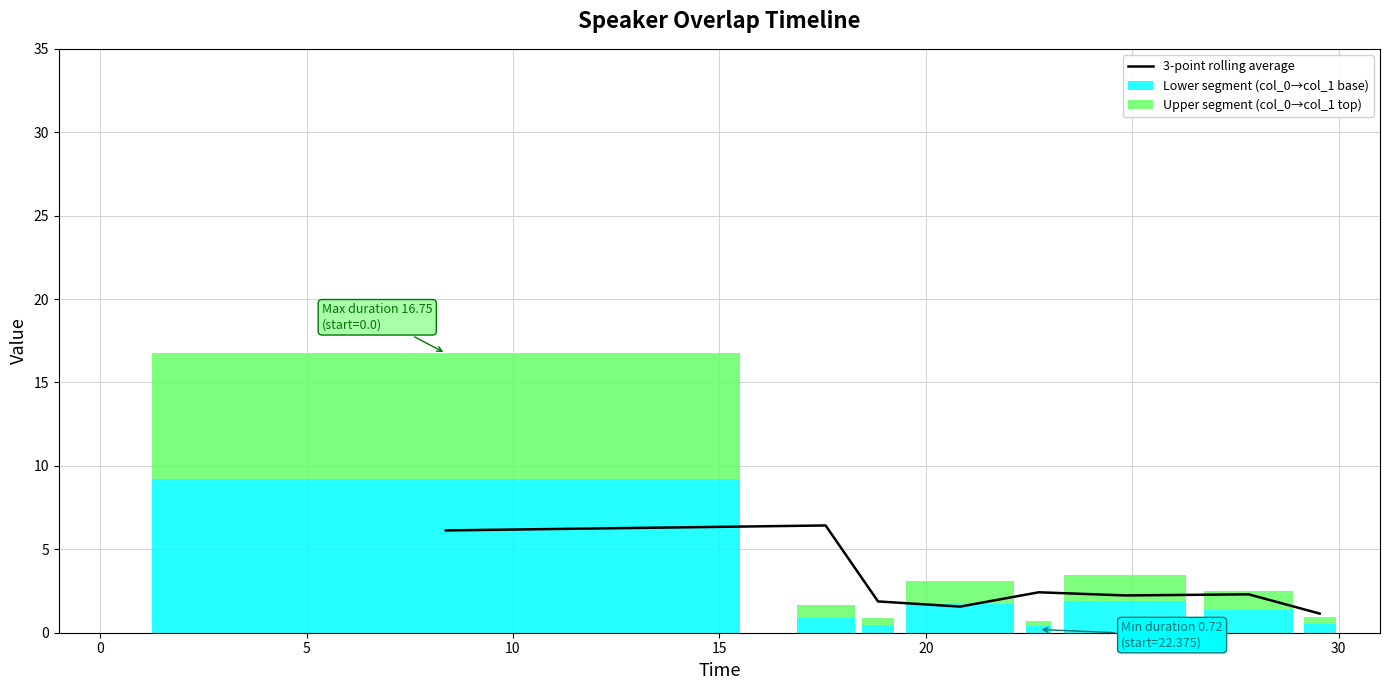

What is the sum of the Lower segment (col_0→col_1 base) values at 25 and 20?

3.3